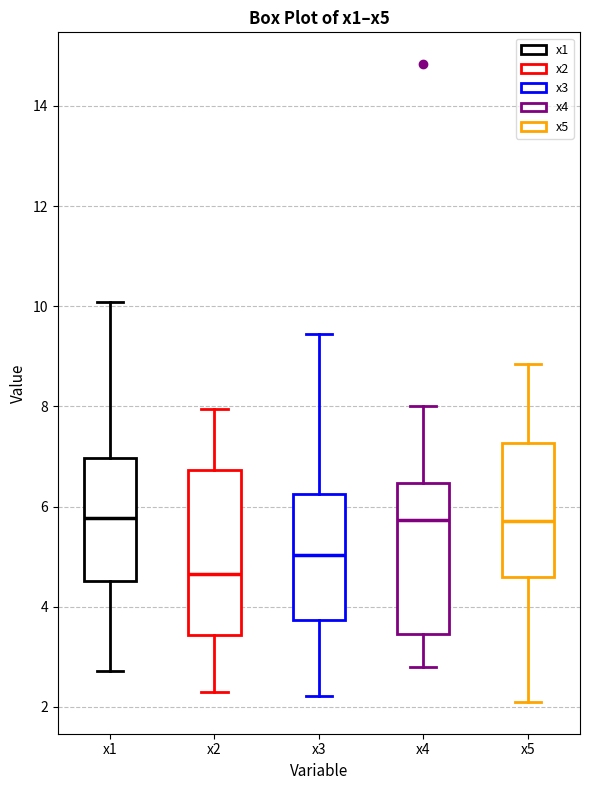

Comparing the boxes themselves (not the whiskers), which one is the tallest?

x2